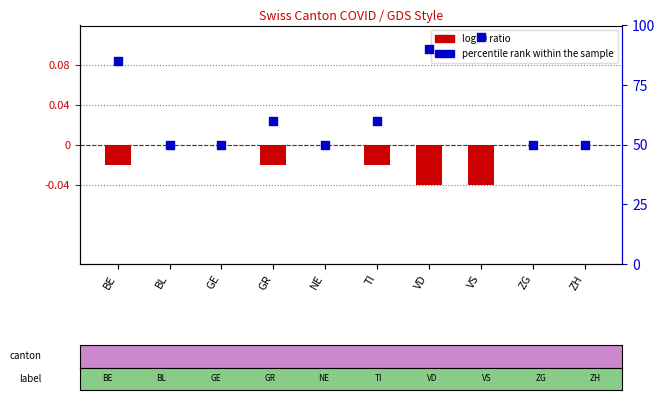

What are all the series names shown in the legend?

log10 ratio, percentile rank within the sample